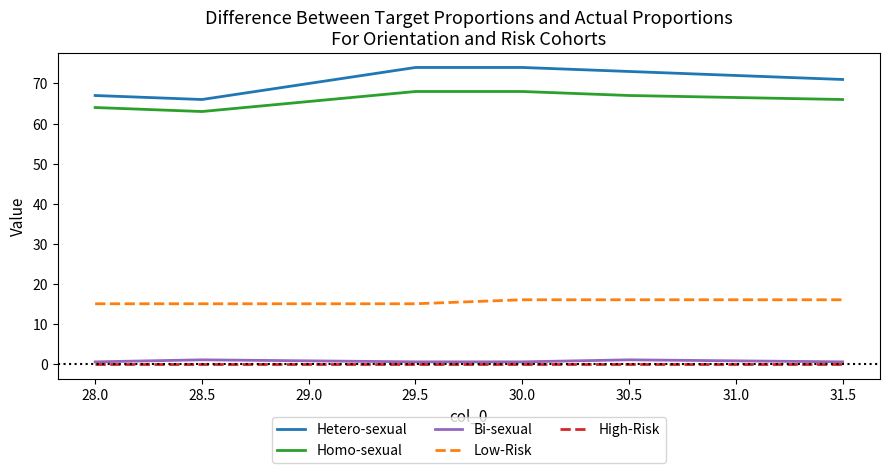

Reading left to right, list all the values displayed in this chart.

Hetero-sexual: 67.0	66.0	74.0	74.0	73.0	71.0
Homo-sexual: 64.0	63.0	68.0	68.0	67.0	66.0
Bi-sexual: 0.5	1.0	0.5	0.5	1.0	0.5
Low-Risk: 15.0	15.0	15.0	16.0	16.0	16.0
High-Risk: 0.0	0.0	0.0	0.0	0.0	0.0